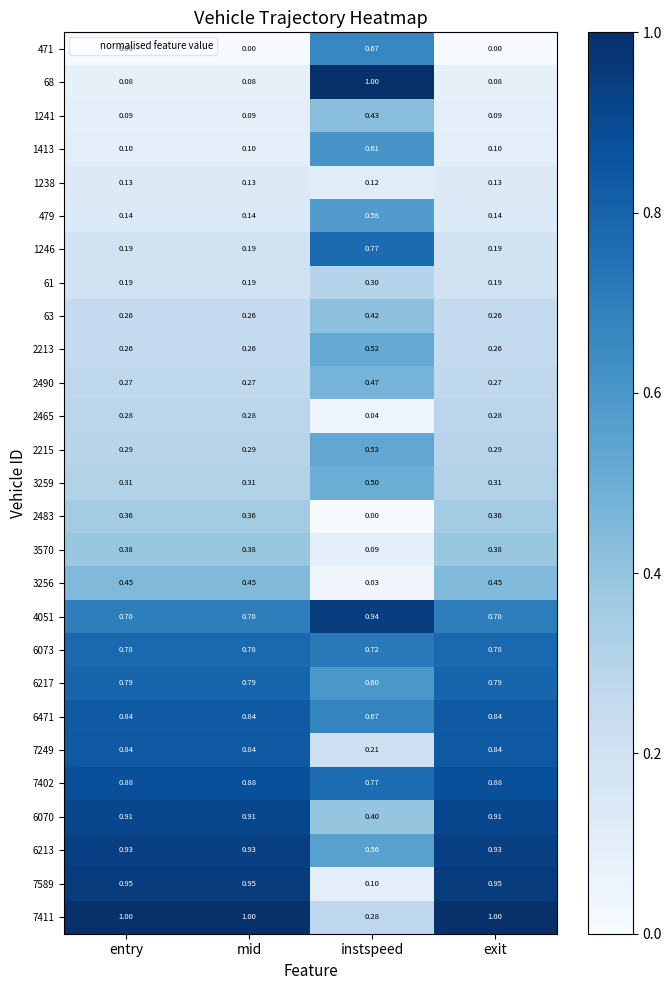

What is the difference between the highest and lowest values at entry?

1.0